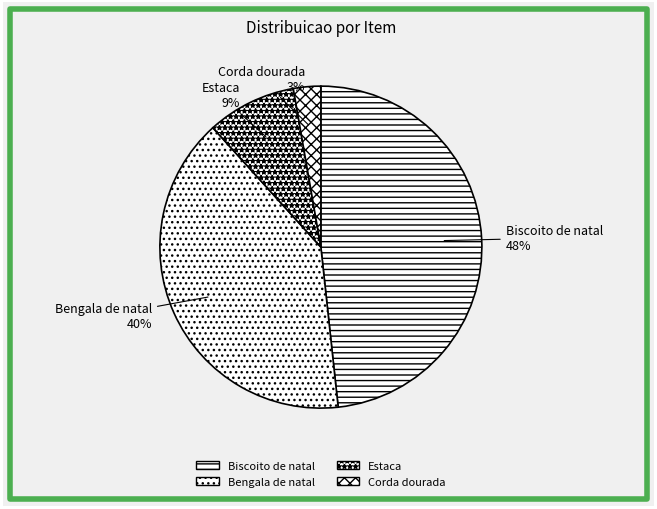

How many slices are in this pie chart?

4